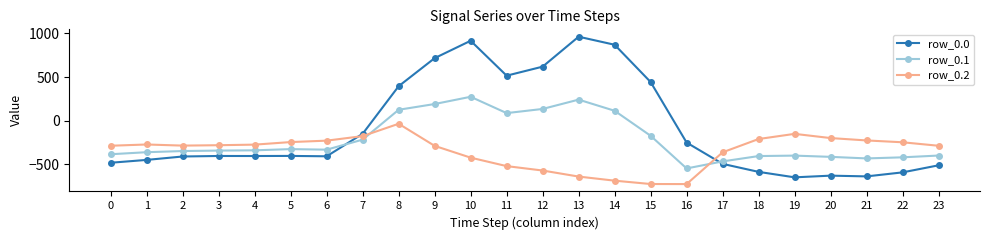

True or false: row_0.0 has more than 1 points higher than both neighbors.

True